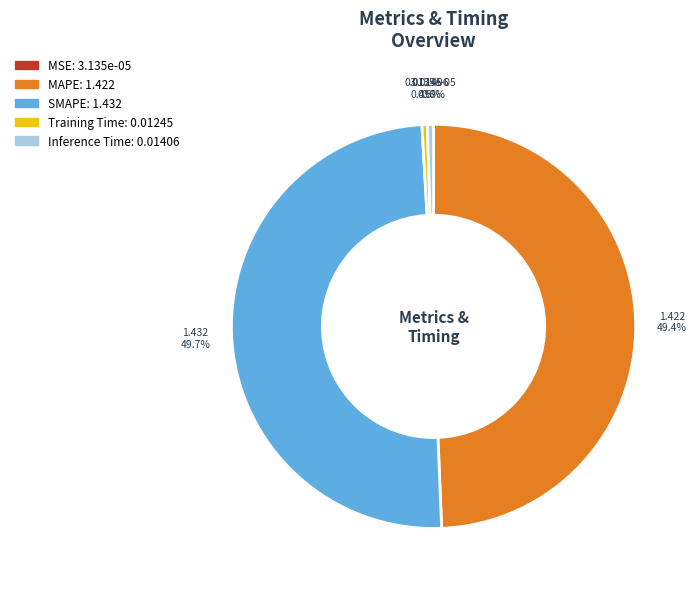

Between SMAPE and Training Time, which is larger?

SMAPE